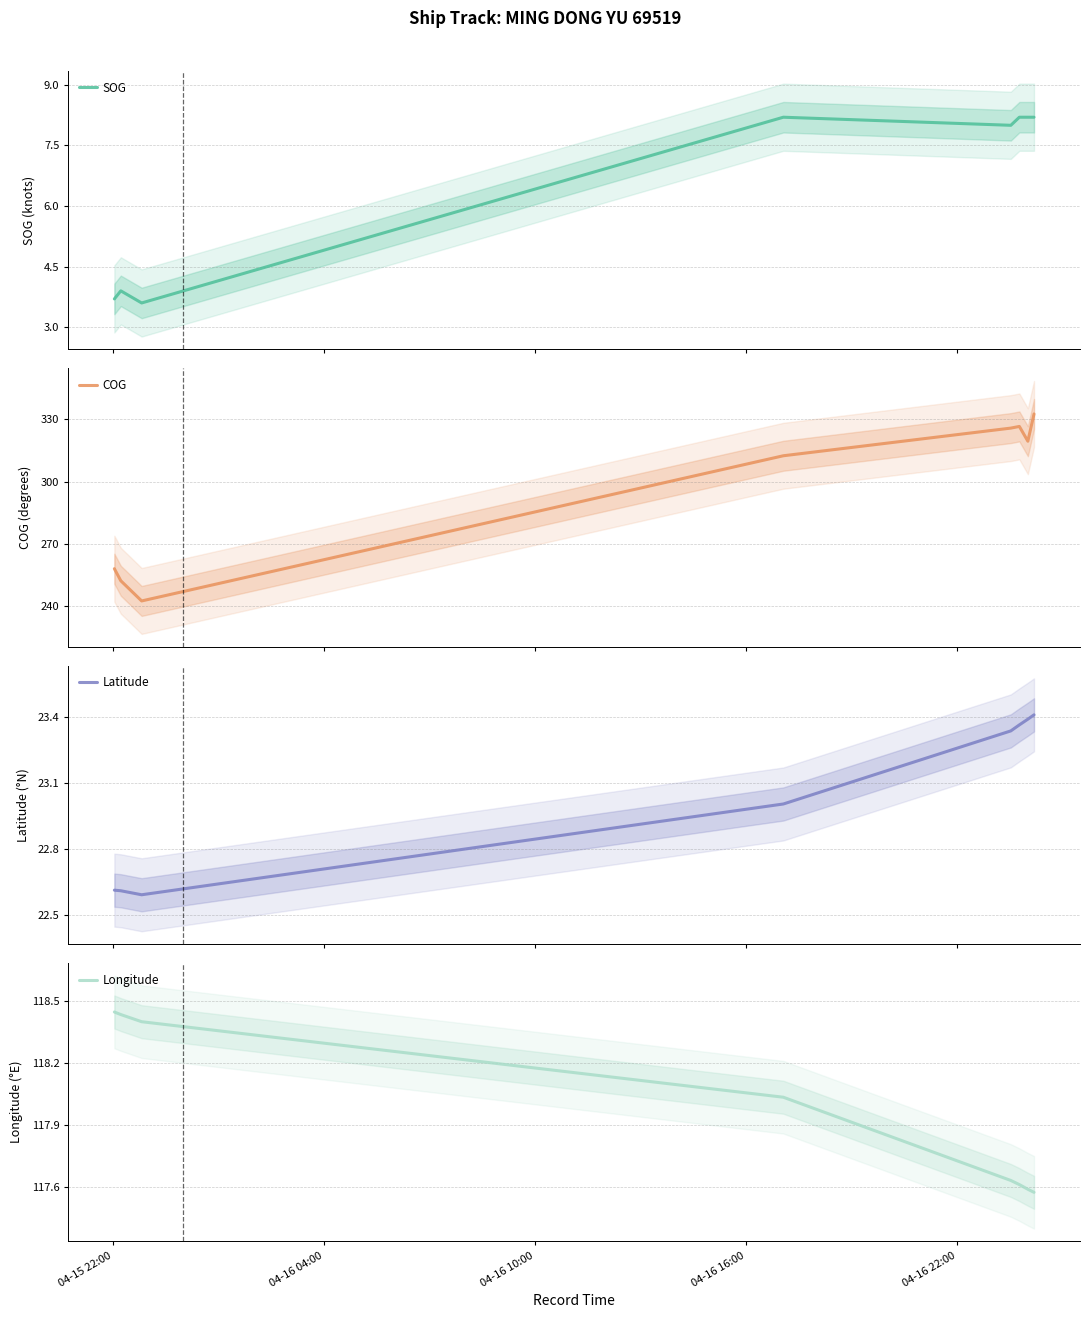

Does the chart have visible grid lines?

Yes